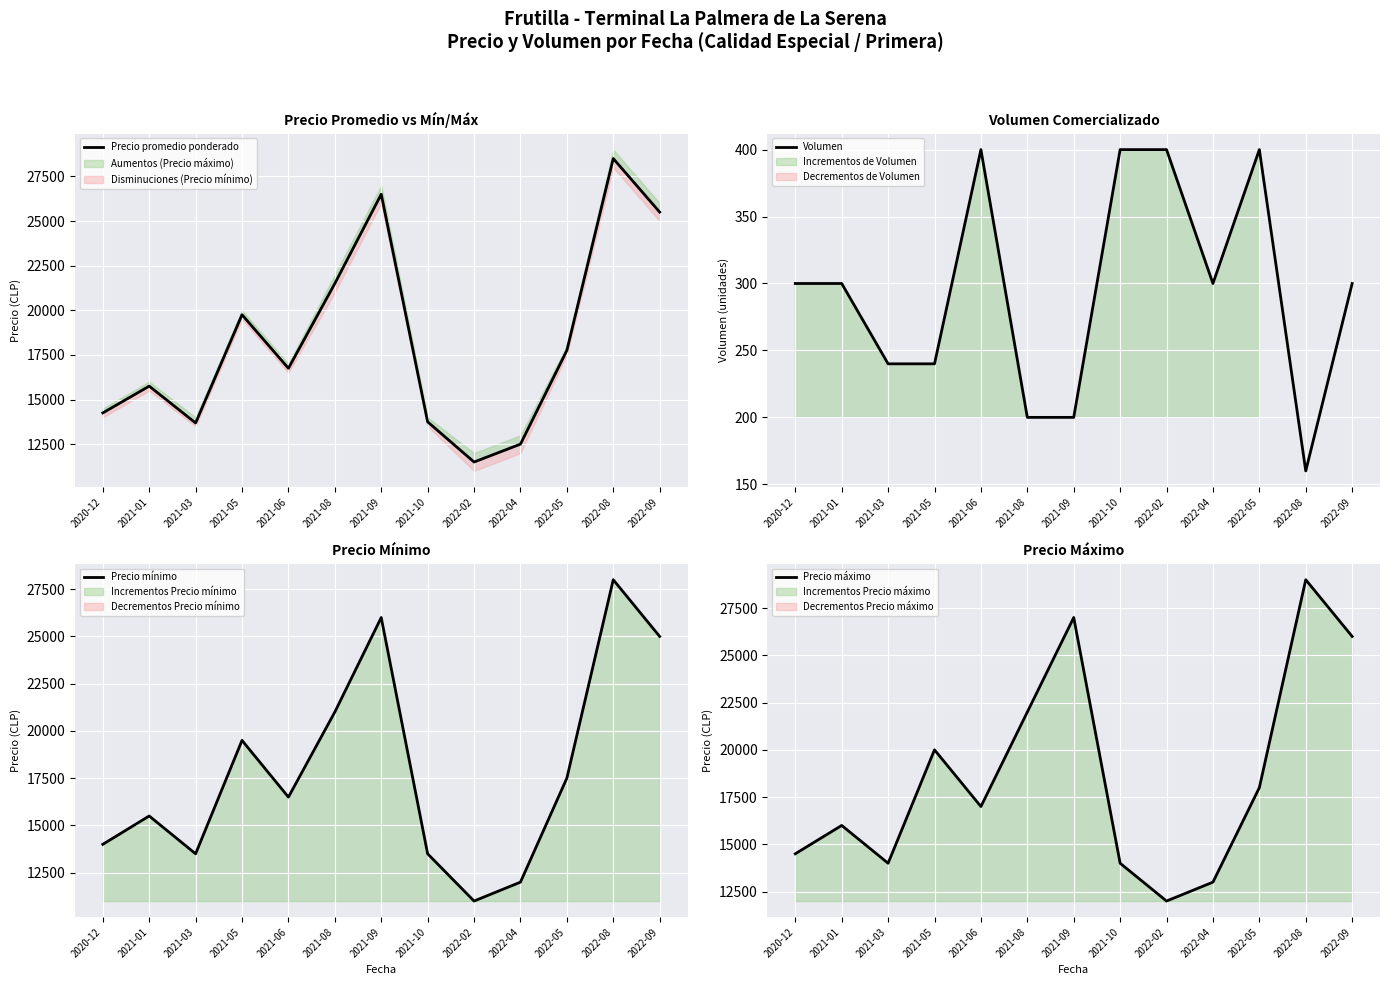

What is the sum of the Precio promedio ponderado values at 2021-06 and 2021-01?

32500